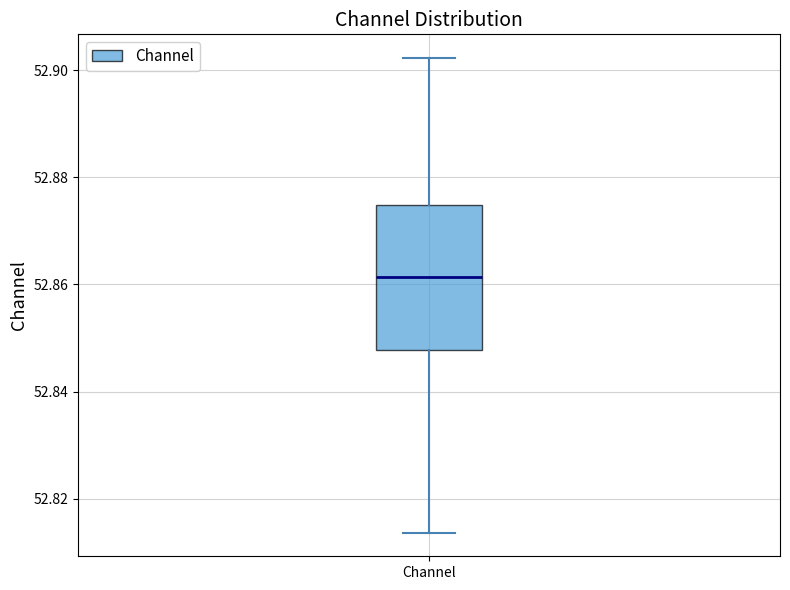

Transcribe this box plot: give where the median line is, the range the box spans, and where the two whiskers end, as read against the y-axis. The values are not printed on the chart, so give them approximately, as read against the axis.

median 52.862, box 52.848 to 52.874, whiskers 52.814 to 52.902